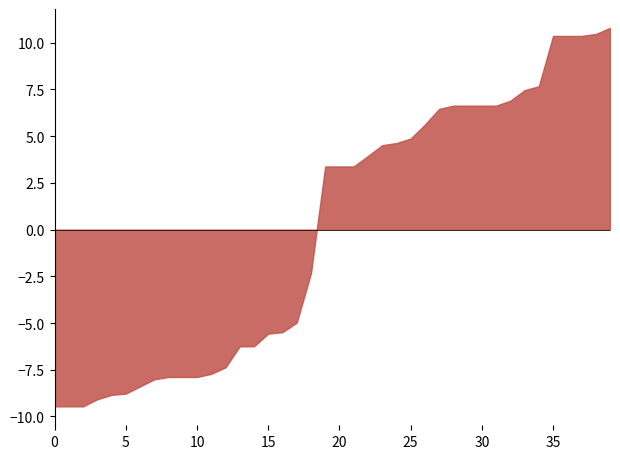

How many lines are shown in the chart?

1